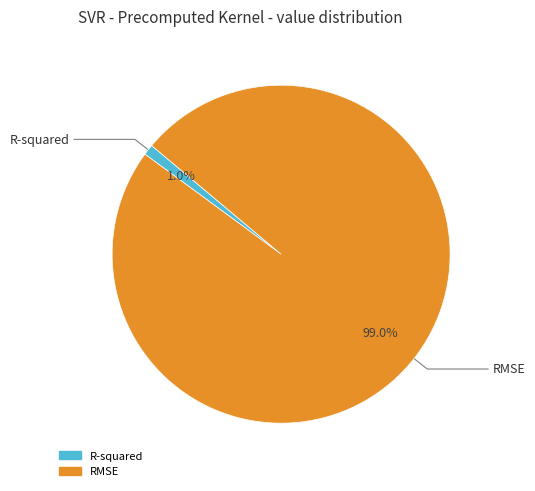

Rank the categories by value from highest to lowest.

RMSE, R-squared